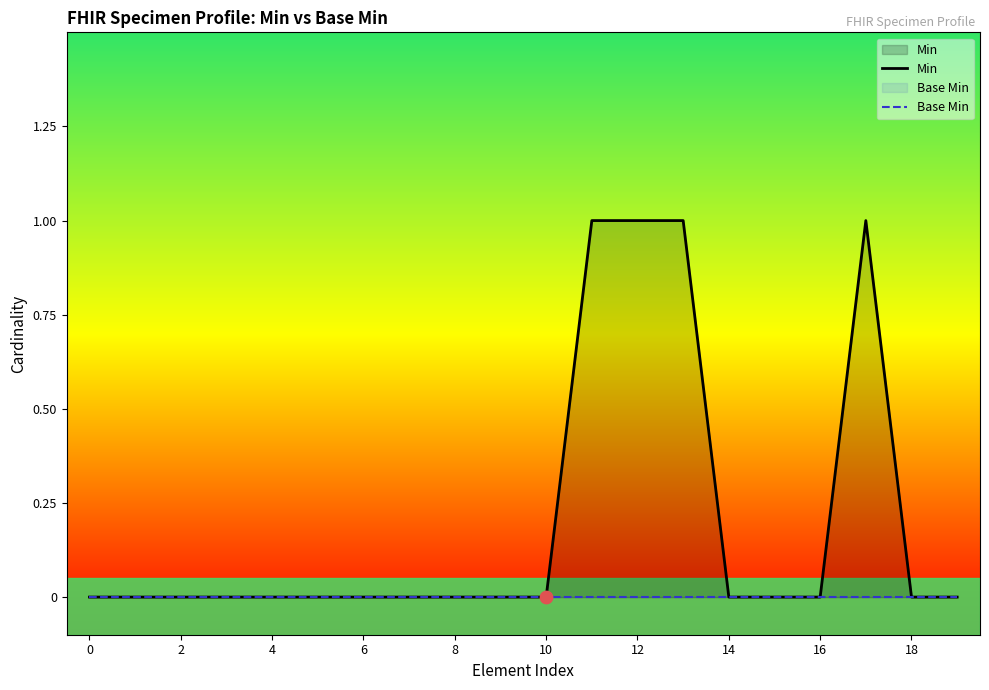

What are all the series names shown in the legend?

Min, Base Min